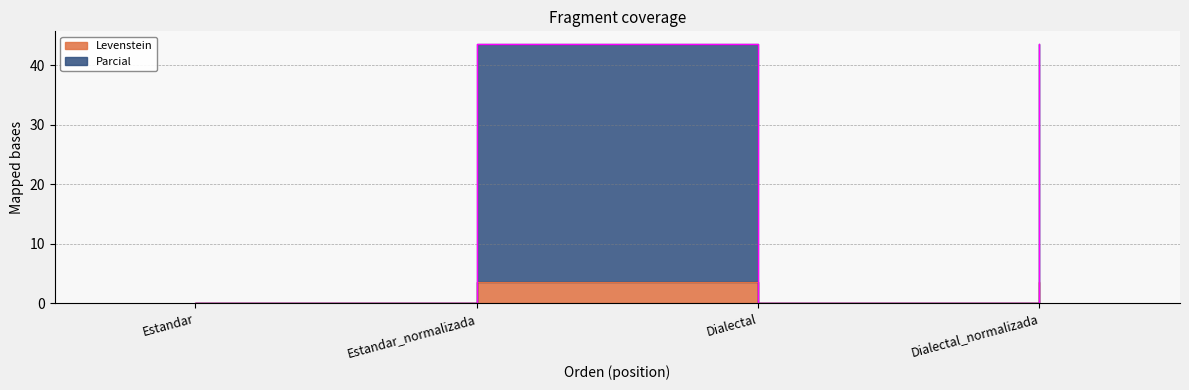

Reading right to left, transcribe all the data shown in this chart.

Levenstein: Dialectal_normalizada=3.6	Dialectal=0.0	Estandar_normalizada=3.6	Estandar=0.0
Parcial: Dialectal_normalizada=43.6	Dialectal=0.0	Estandar_normalizada=43.6	Estandar=0.0